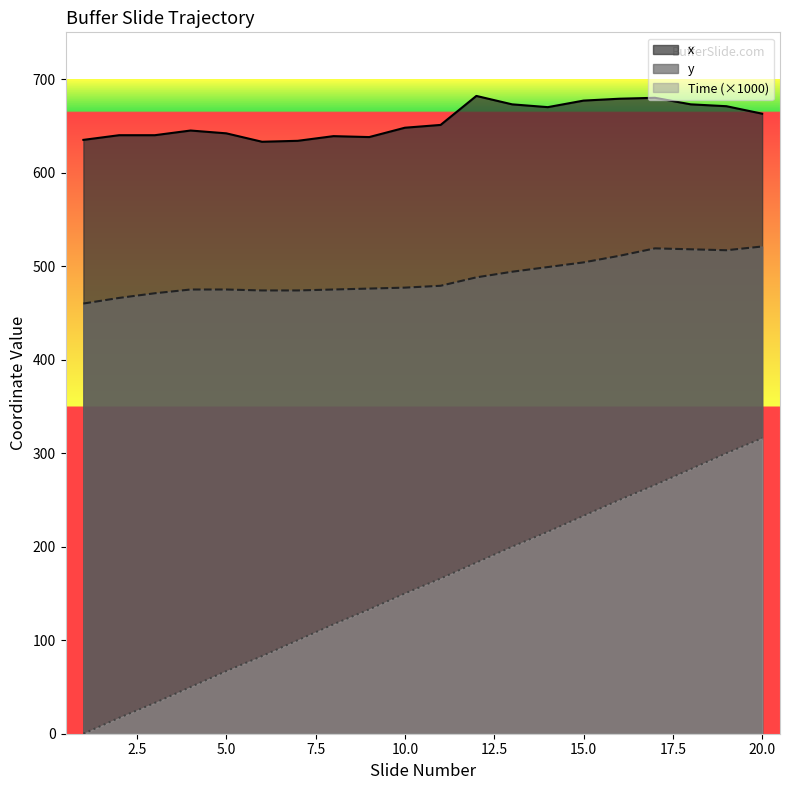

What is the value of the x point at the 18th from the left?

673